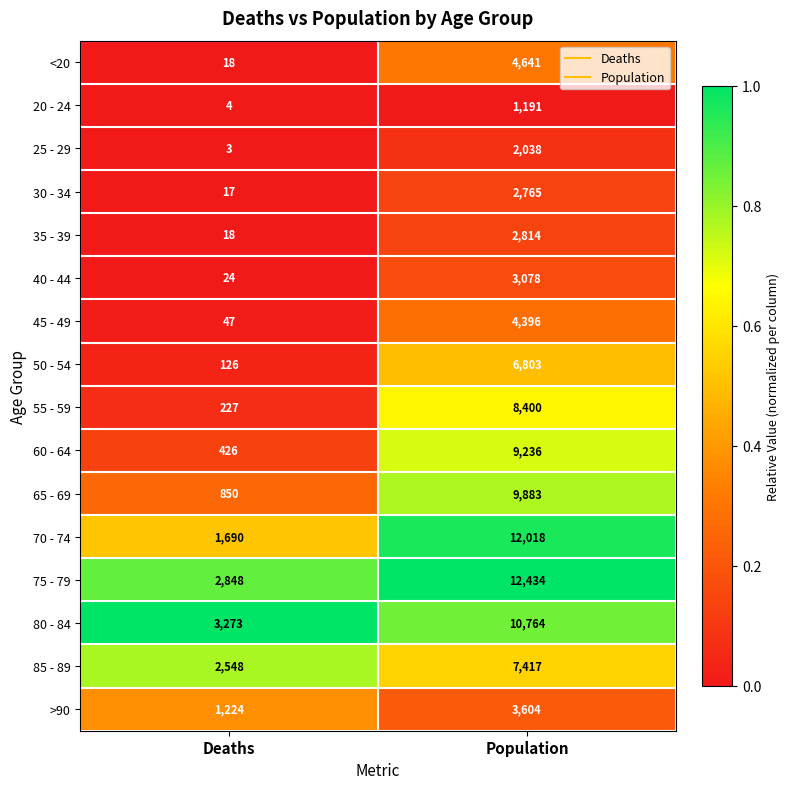

The 35 - 39 series shows 3776 at Population. True or false?

False